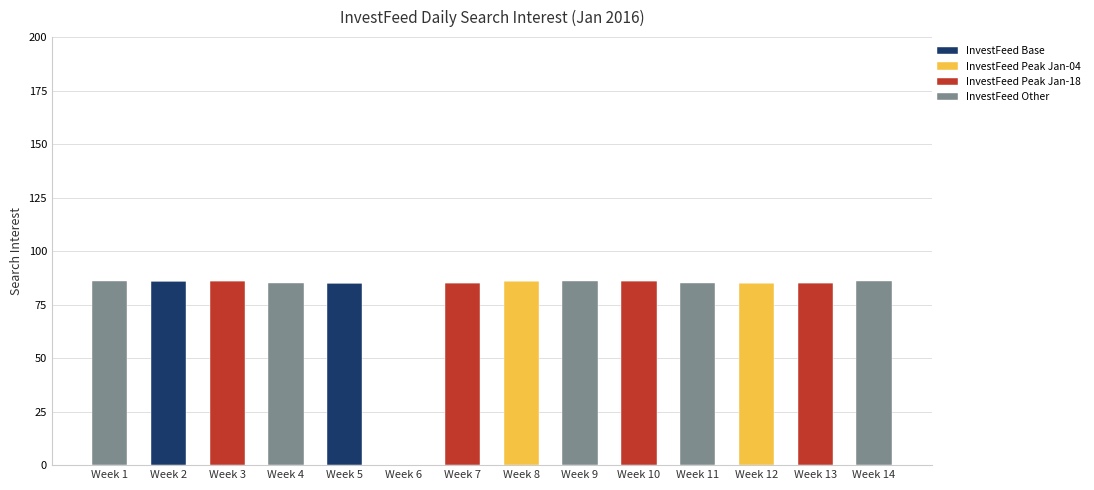

True or false: InvestFeed Base has a value of 0 at Week 11.

True